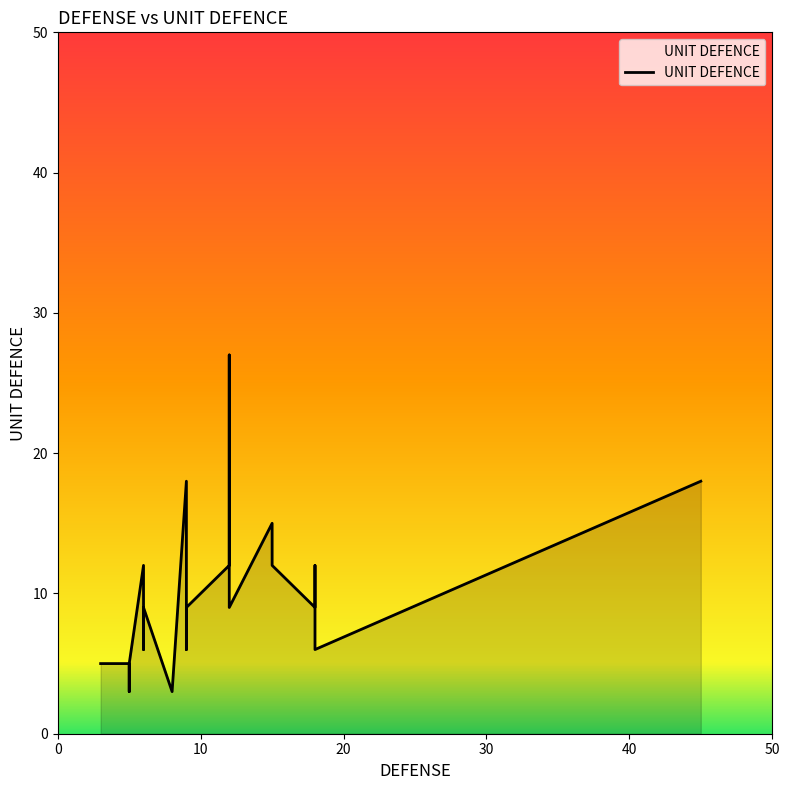

How many interior local peaks (higher than both neighbors) does the data have?

6